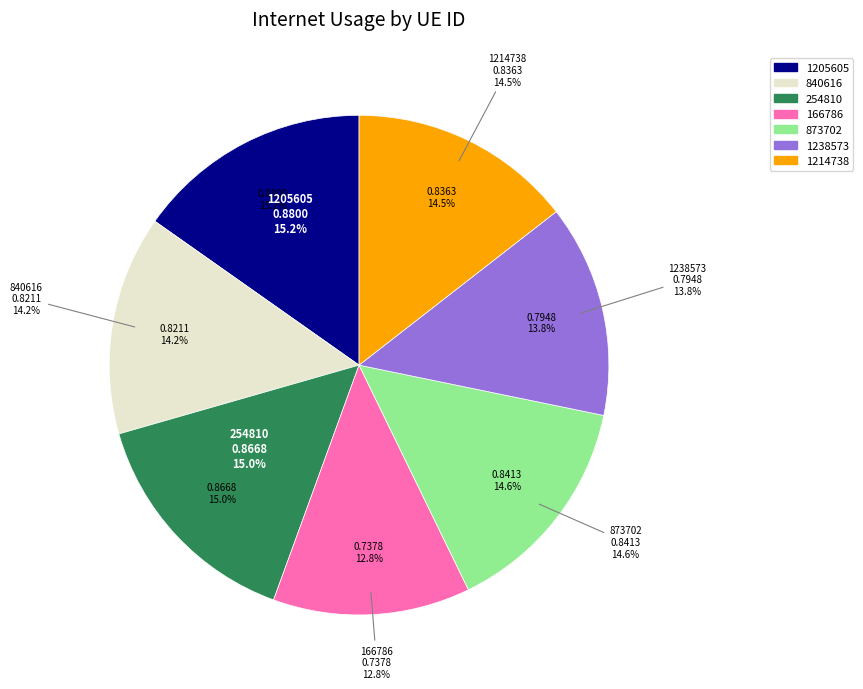

To the nearest percent, what is the combined percentage of 1214738 and 166786?

27%